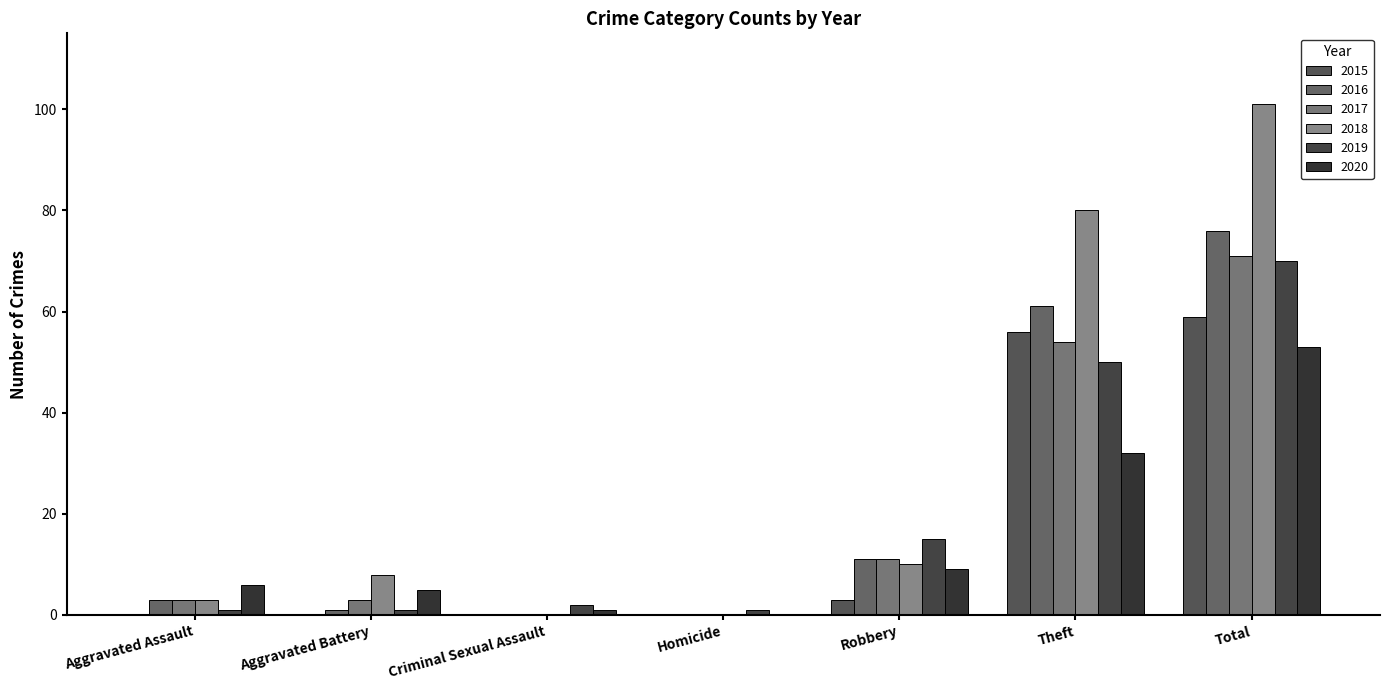

Count the number of data series in this chart.

6